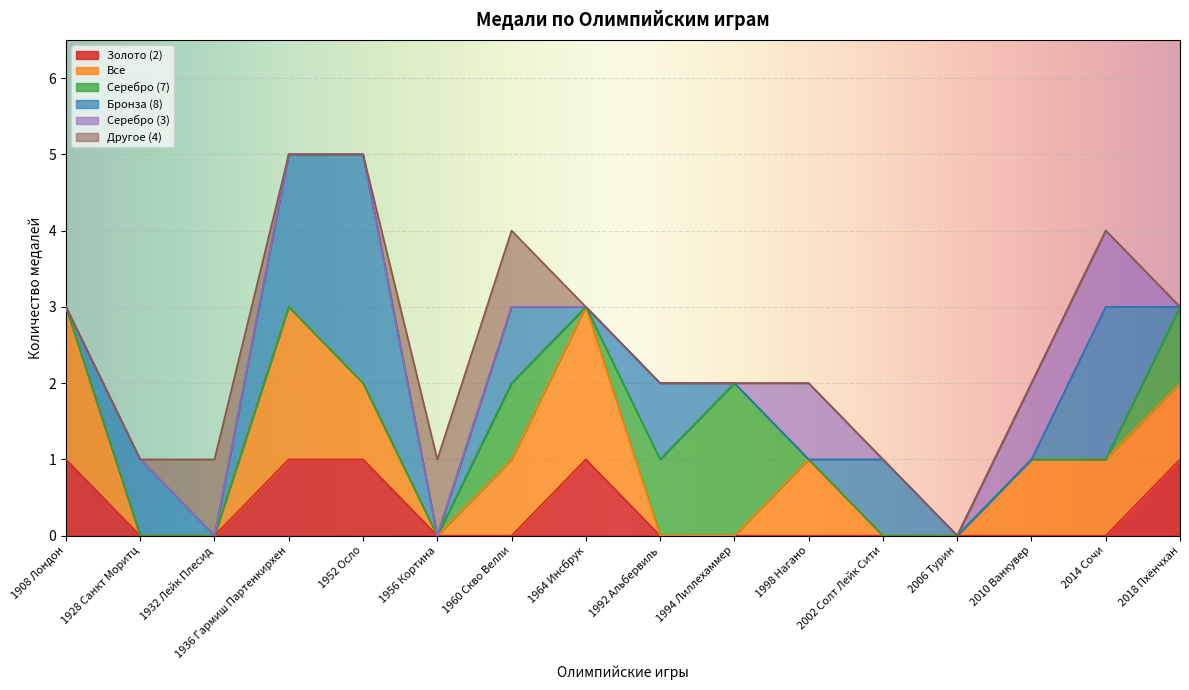

What are all the series names shown in the legend?

Золото (2), Все, Серебро (7), Бронза (8), Серебро (3), Другое (4)